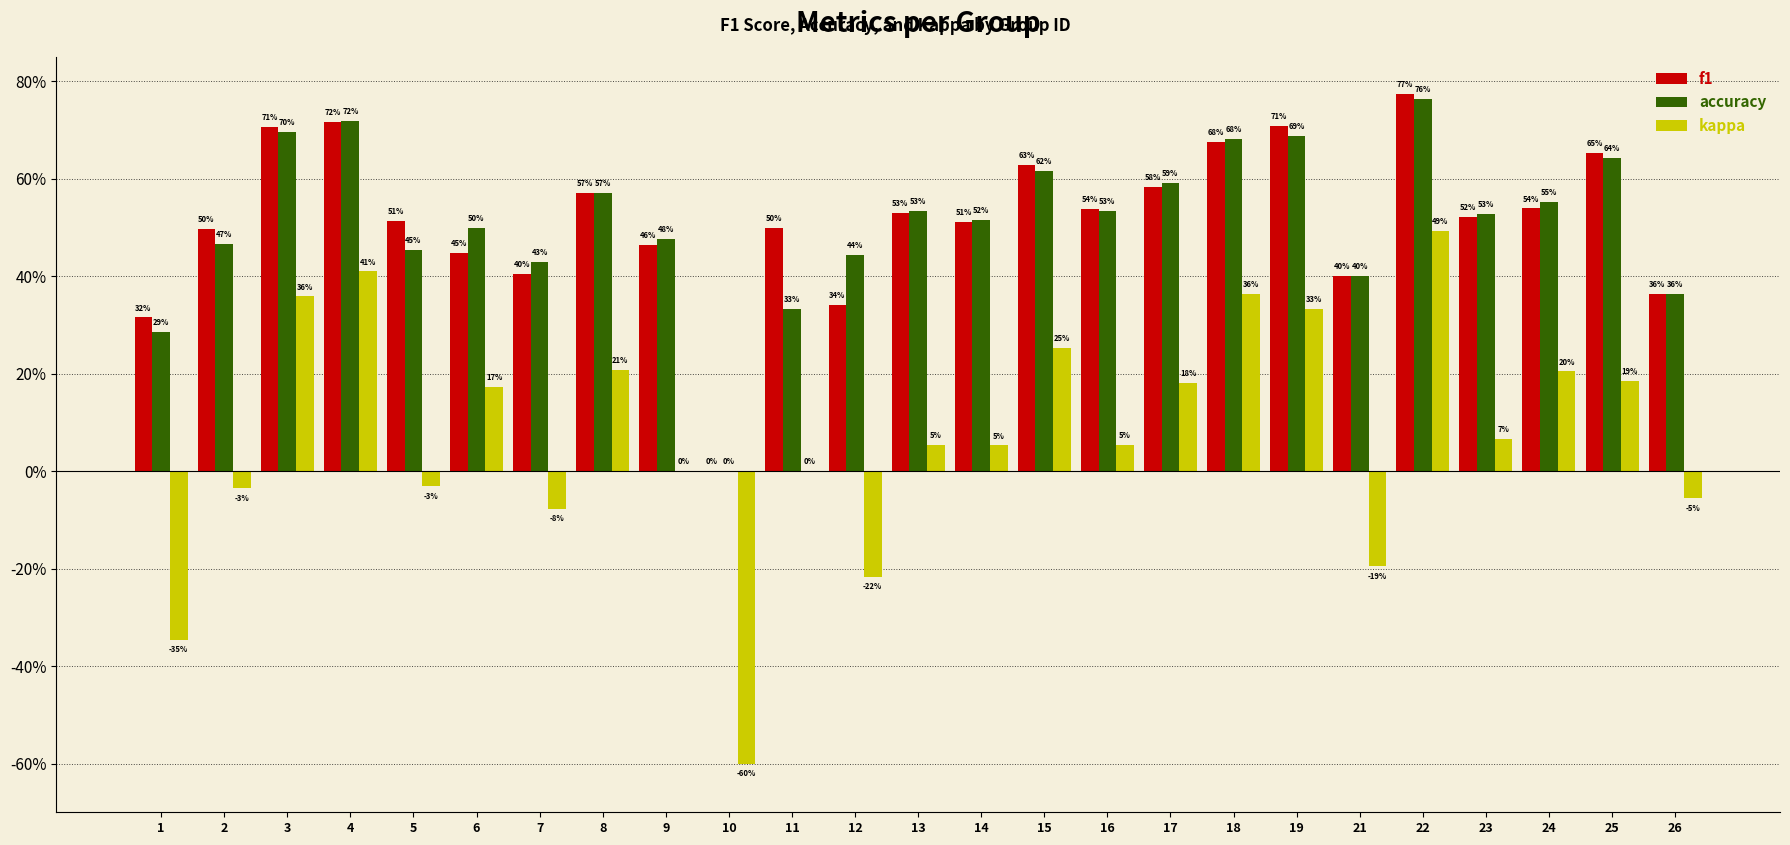

What is the value of the accuracy bar at the 20th from the left?

0.4